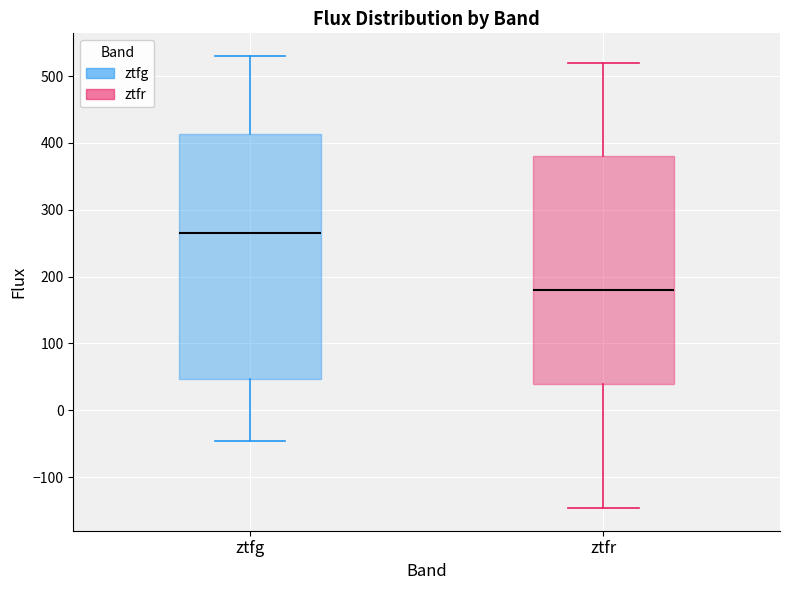

Where does the upper whisker of the box for ztfr end on the y-axis? The values are not printed on the chart, so give them approximately, as read against the axis.

520